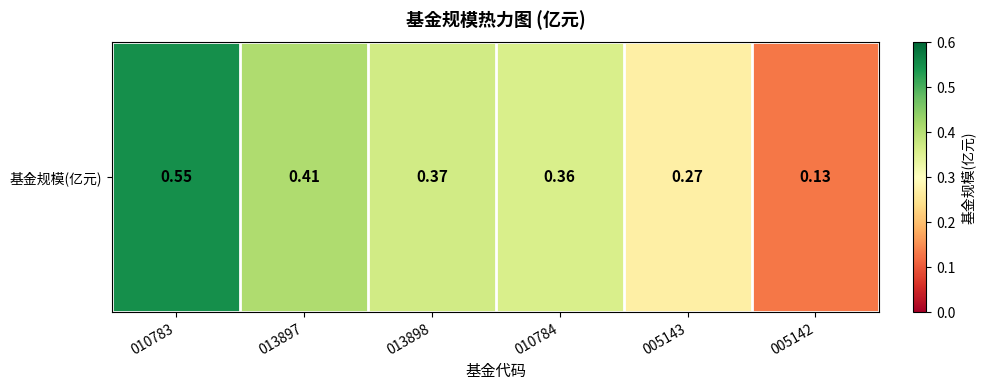

Reading left to right, transcribe all the data shown in this chart.

0.6	0.4	0.4	0.4	0.3	0.1